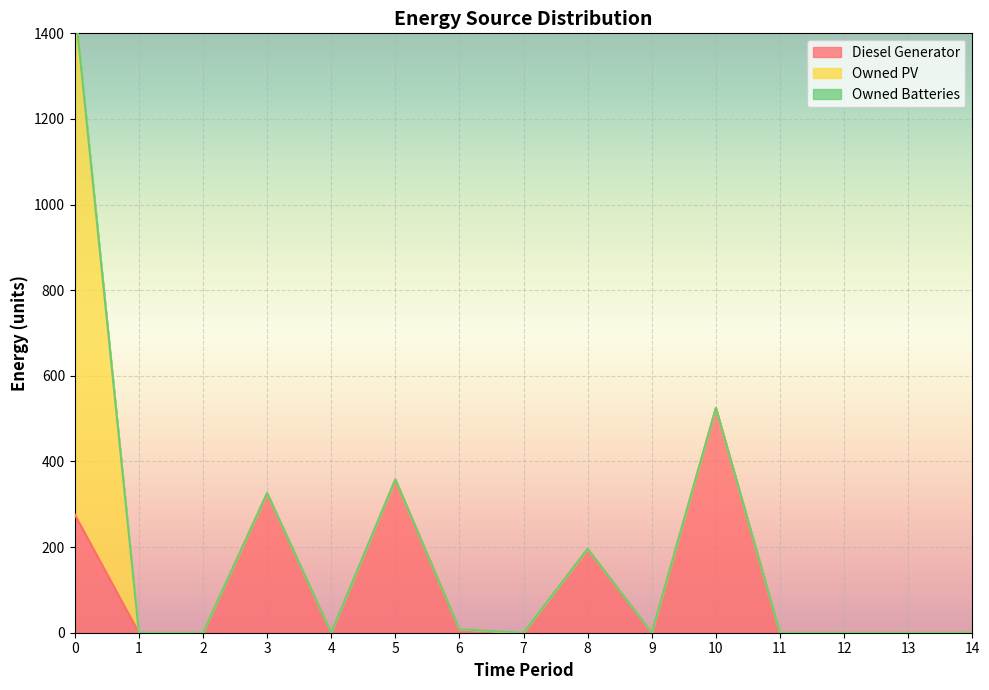

True or false: Owned PV and Diesel Generator cross at least once.

False